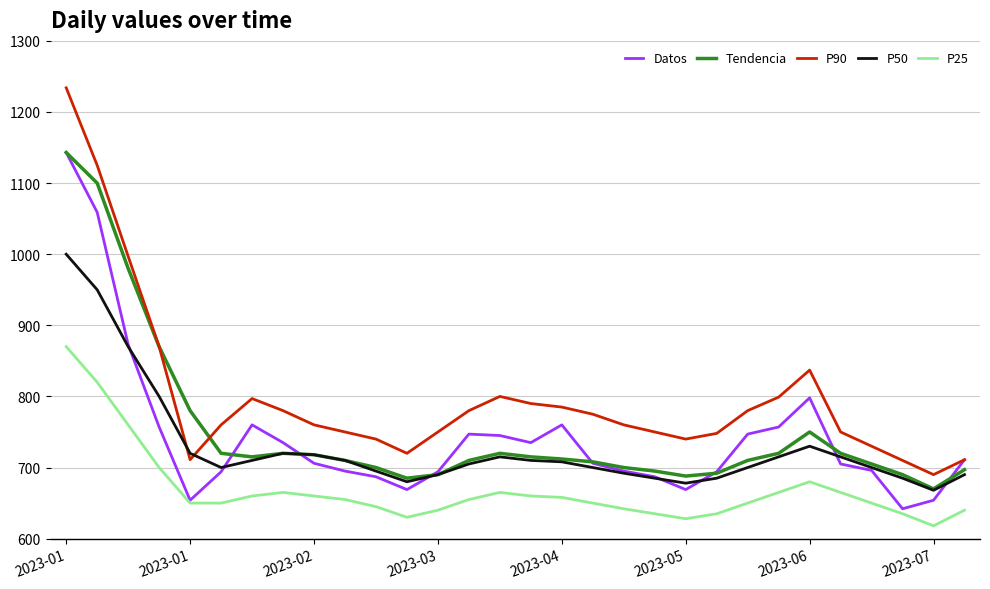

Which series has the largest range (max minus min)?

P90